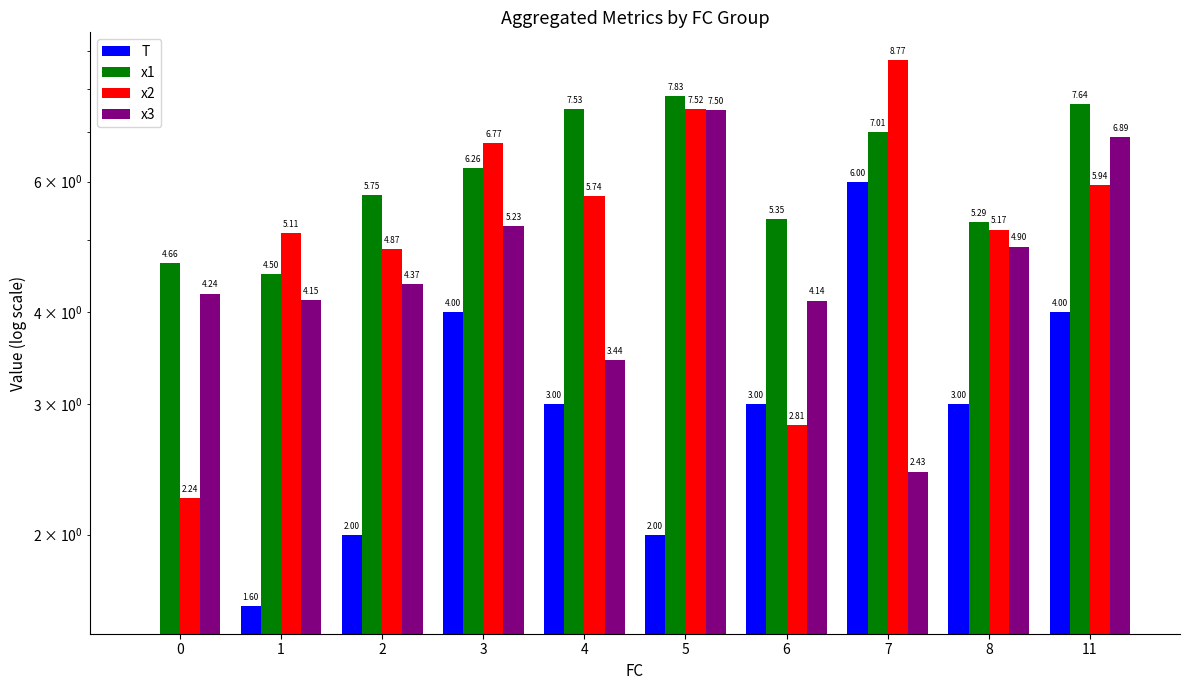

The value of x1 at 4 is 2.7. True or false?

False